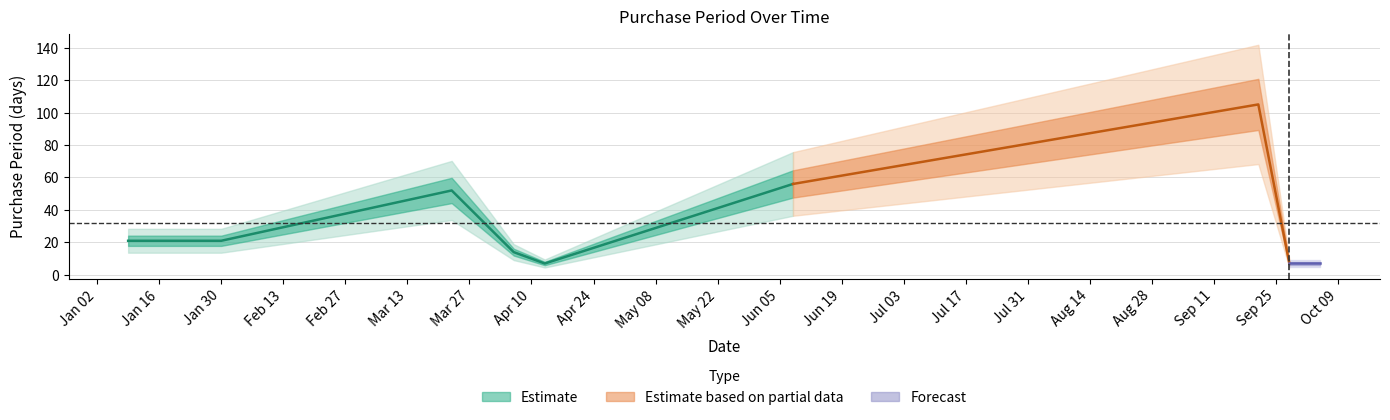

Reading left to right, what are all the values shown in this chart?

21	21	52	14	7	56	105	7	7